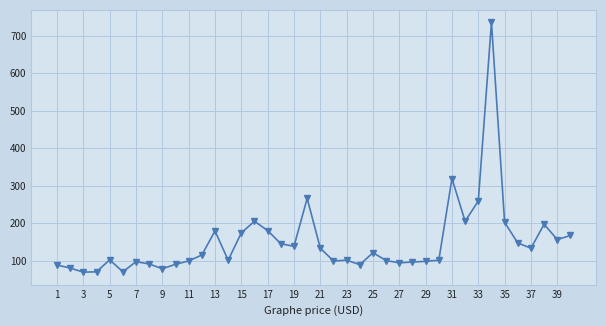

True or false: there are more than 0 points higher than both neighbors.

True